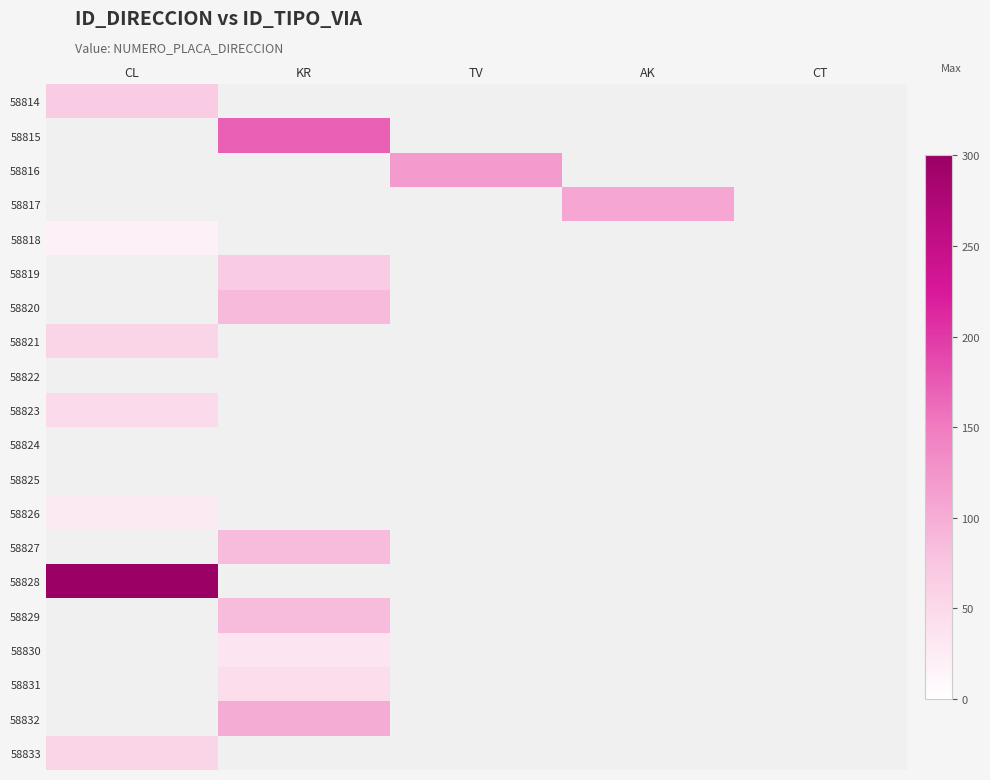

How many data points does each series have?

5